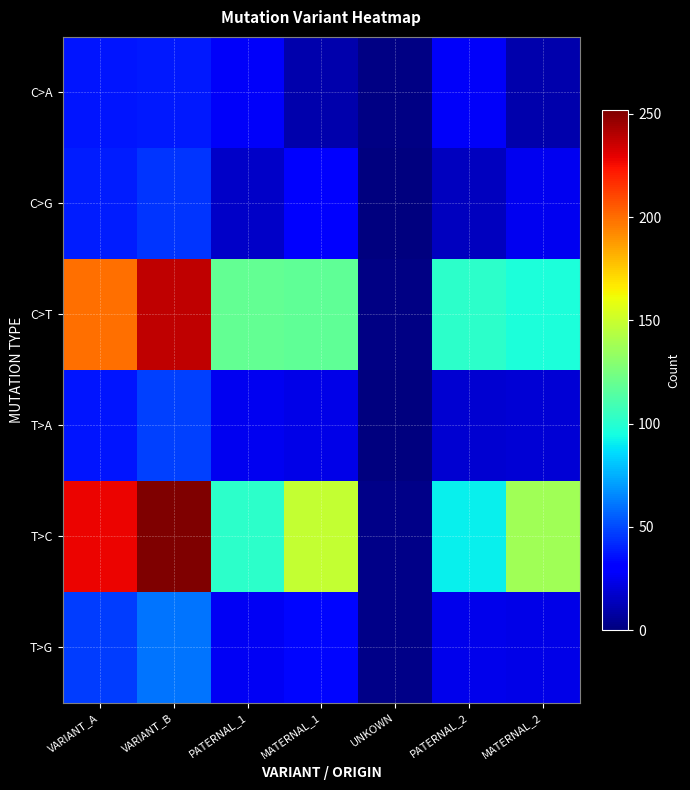

What is the difference between the highest and lowest values at UNKOWN?

2